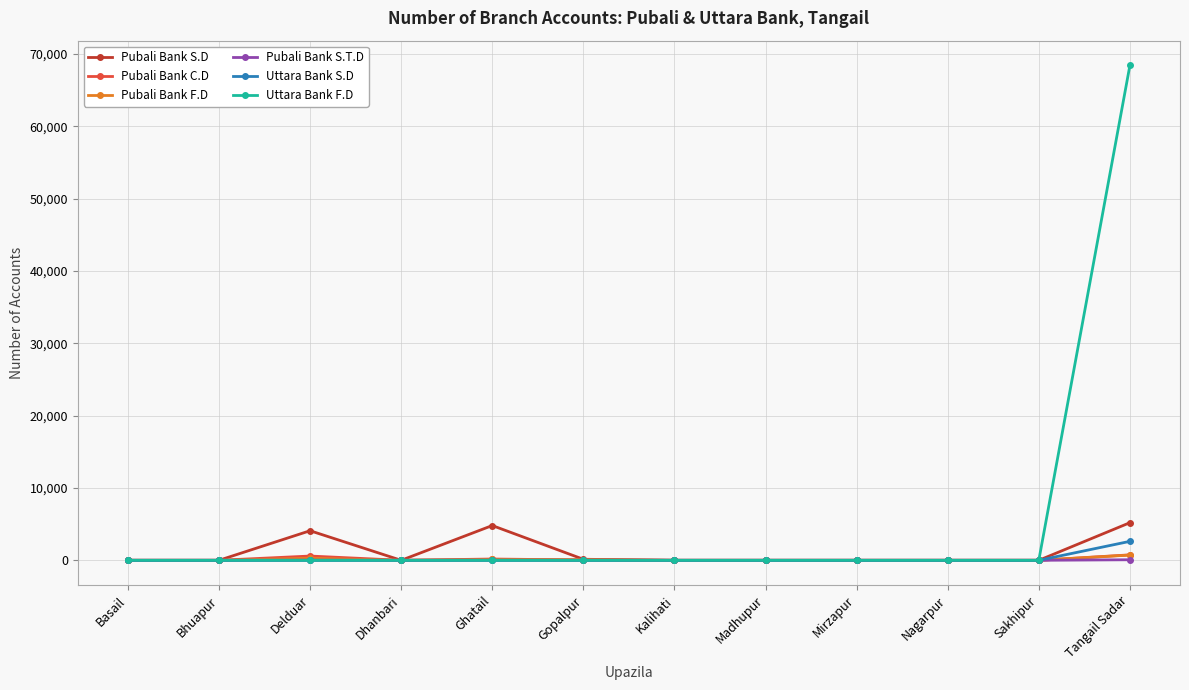

True or false: Uttara Bank S.D has a value of 0 at Delduar.

True